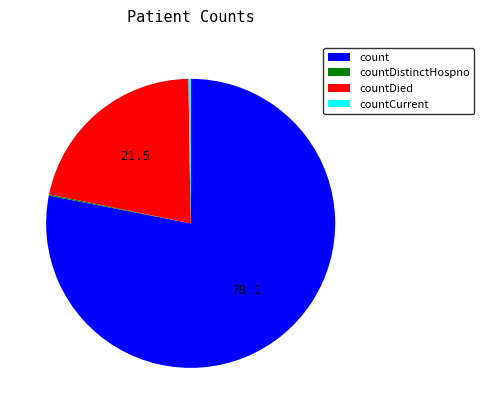

Which slice is the largest?

count